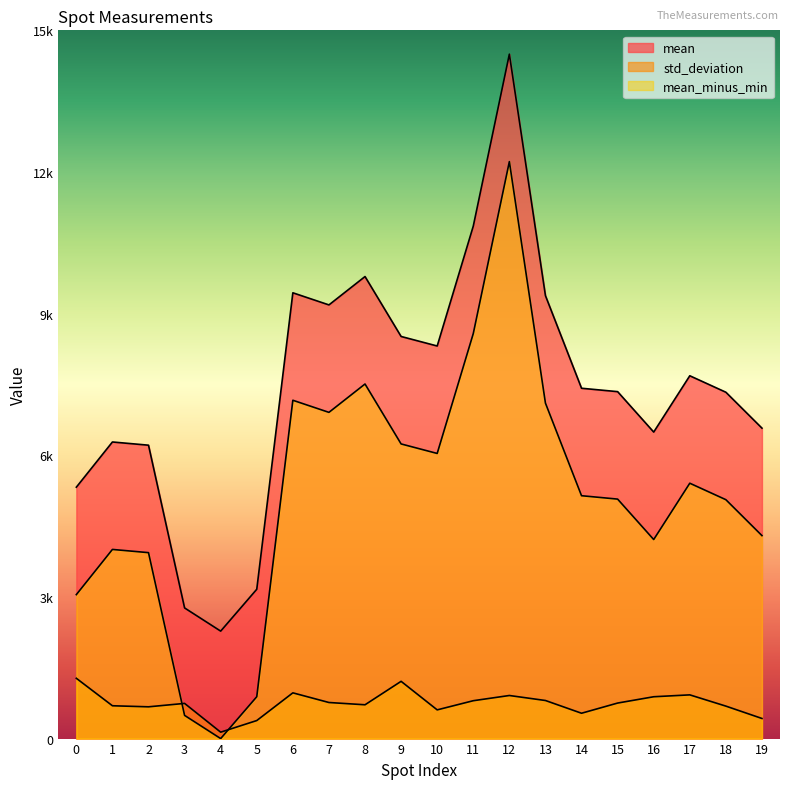

Which series has the largest total across all categories?

mean